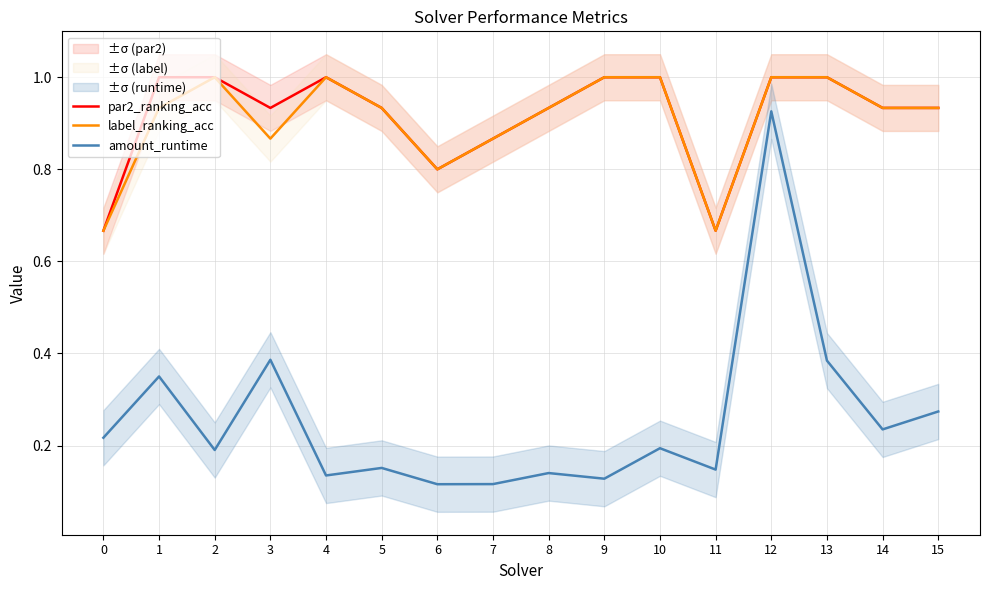

True or false: amount_runtime and par2_ranking_acc cross at least once.

False